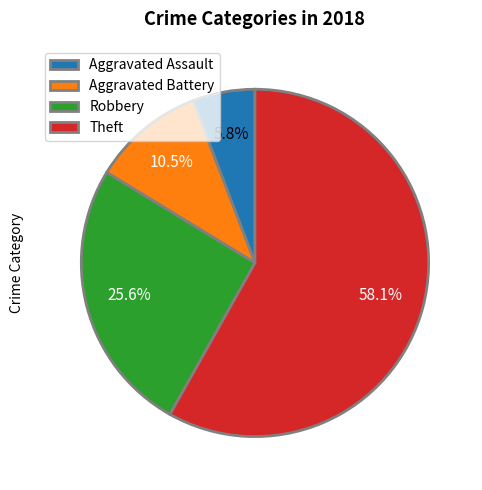

What is the largest slice in the pie chart?

Theft